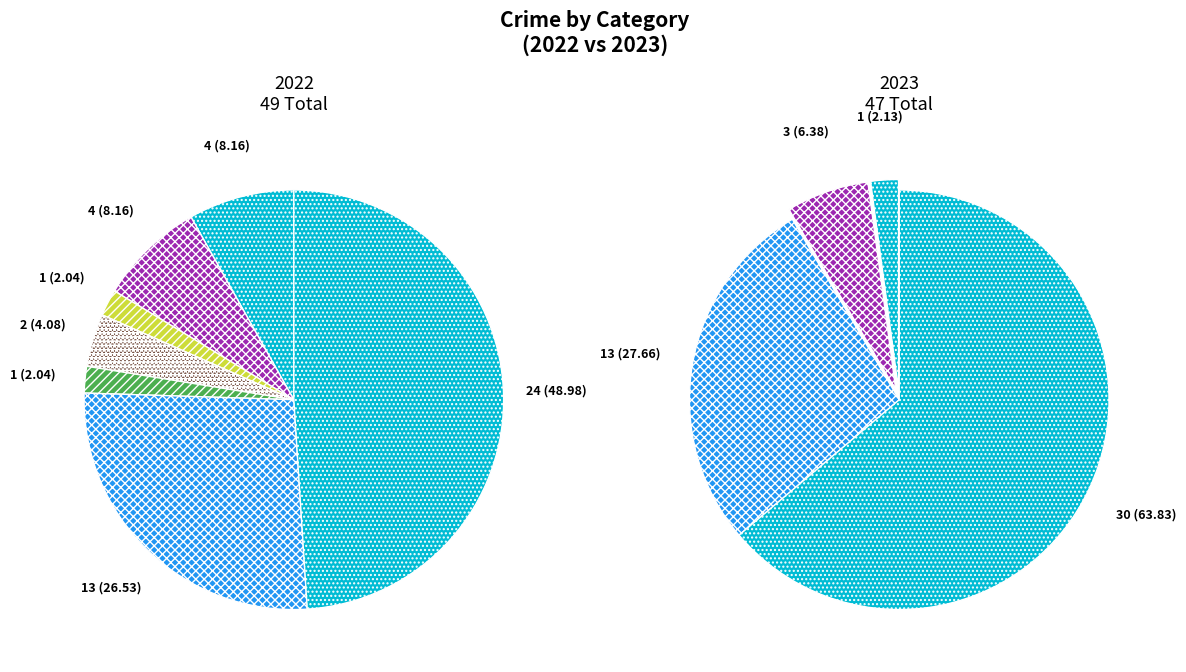

True or false: 5 accounts for 1% of the total.

False